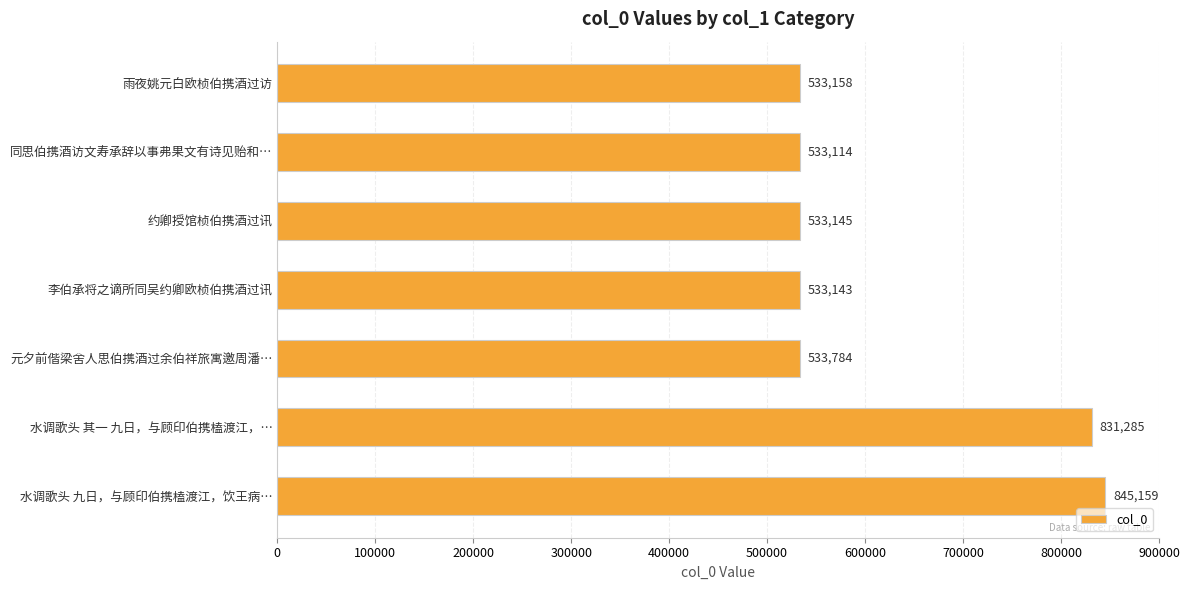

What is the difference between the maximum and minimum values?

312045